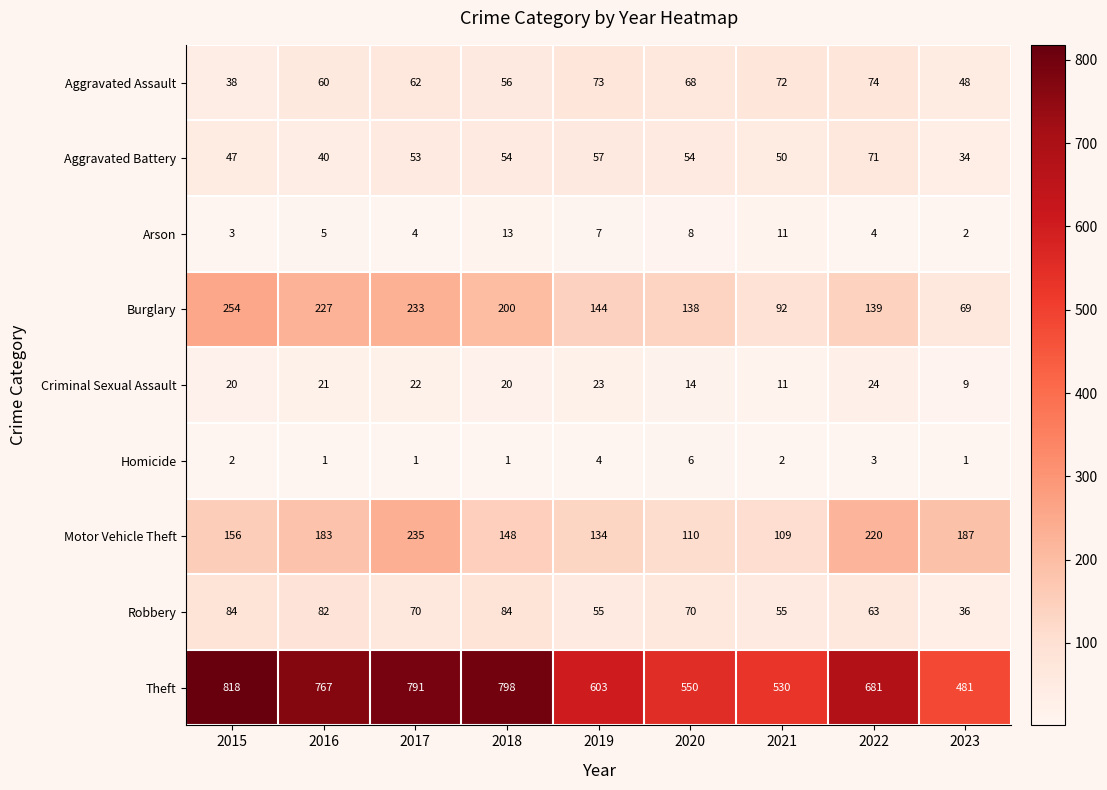

What is the difference between the maximum and minimum values in the Theft series?

337